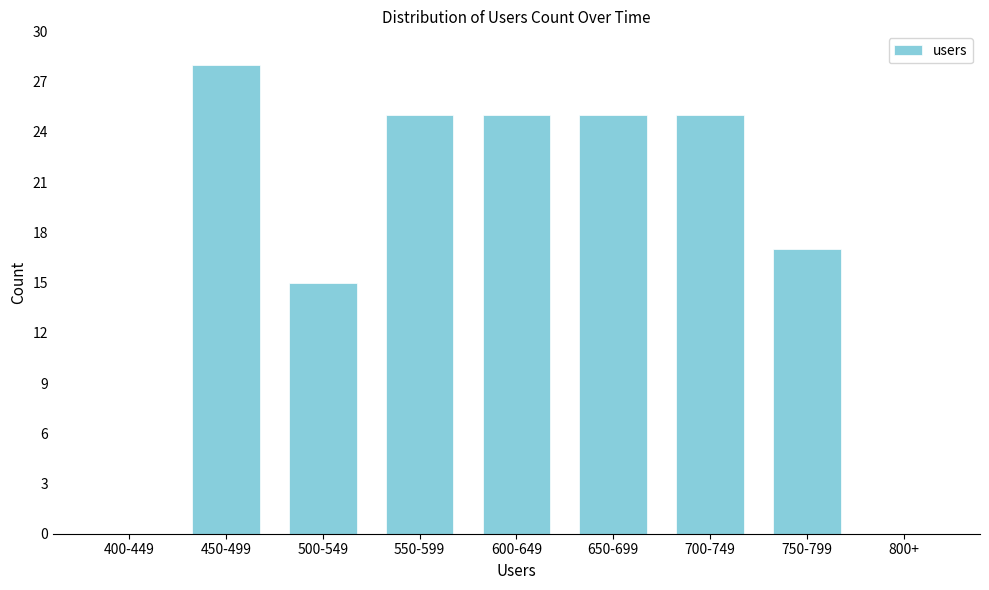

Reading left to right, extract all data points from this chart.

400-449=0	450-499=28	500-549=15	550-599=25	600-649=25	650-699=25	700-749=25	750-799=17	800+=0